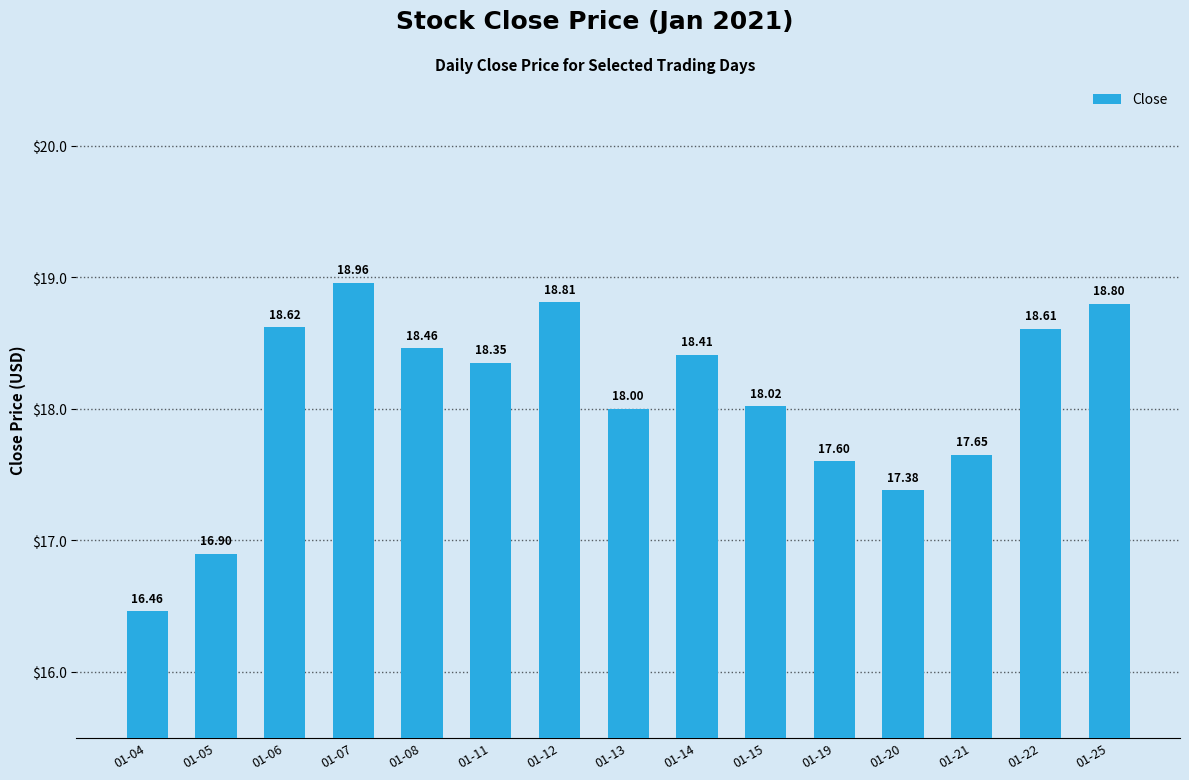

True or false: the data shows 18.8 at 01-12.

True